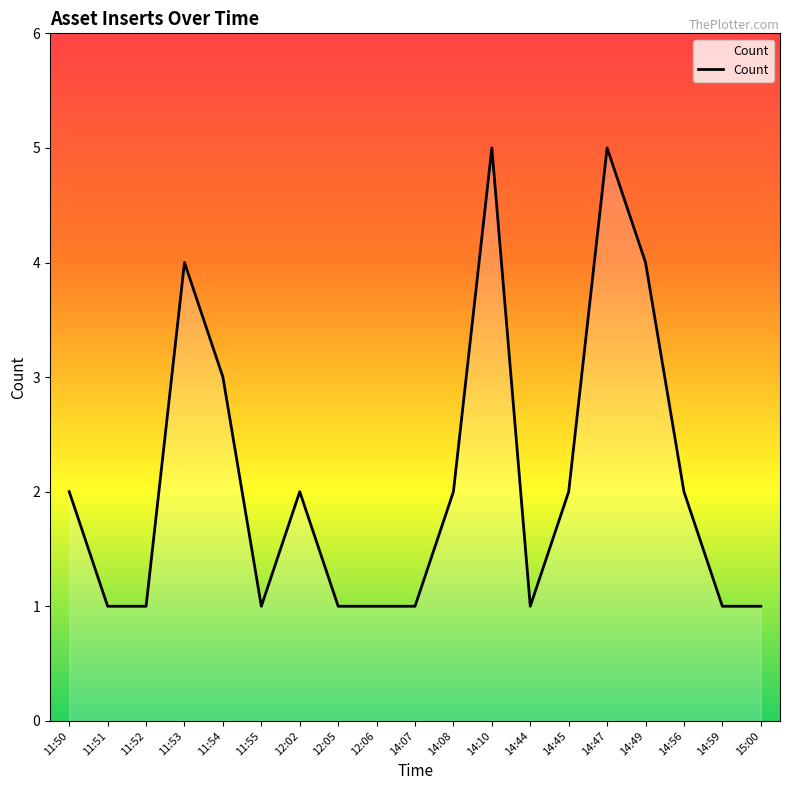

What is the maximum value shown in the chart?

5